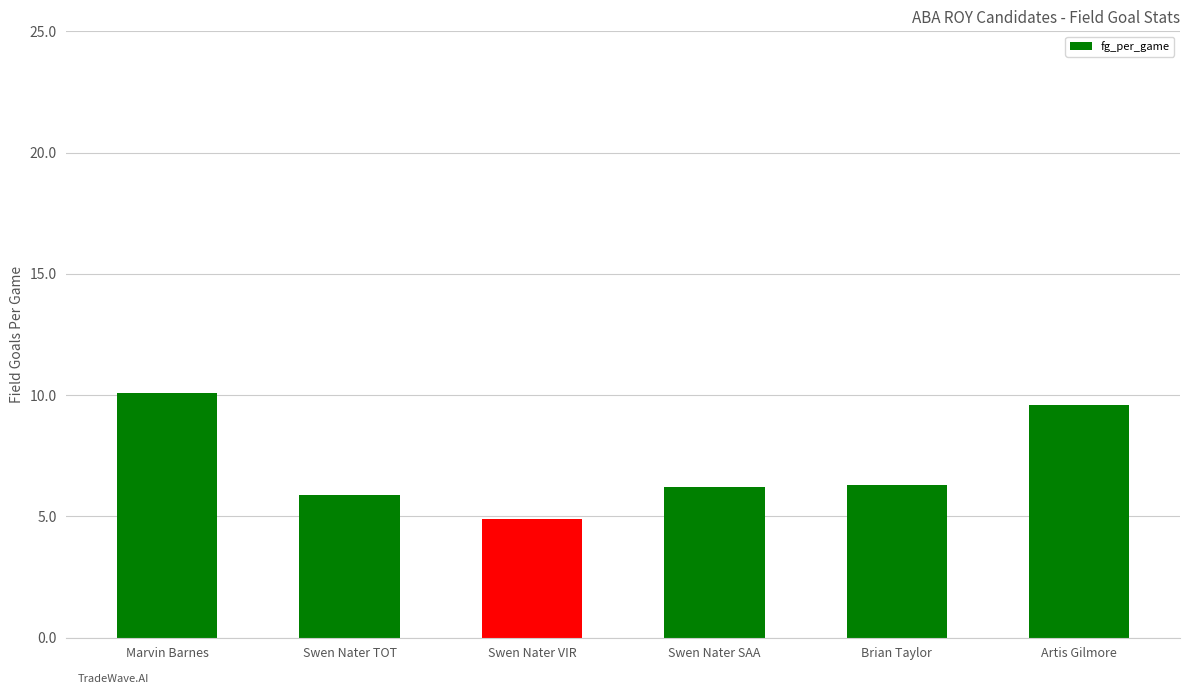

Approximately how many times larger is the value at Brian Taylor compared to Marvin Barnes?

0.6